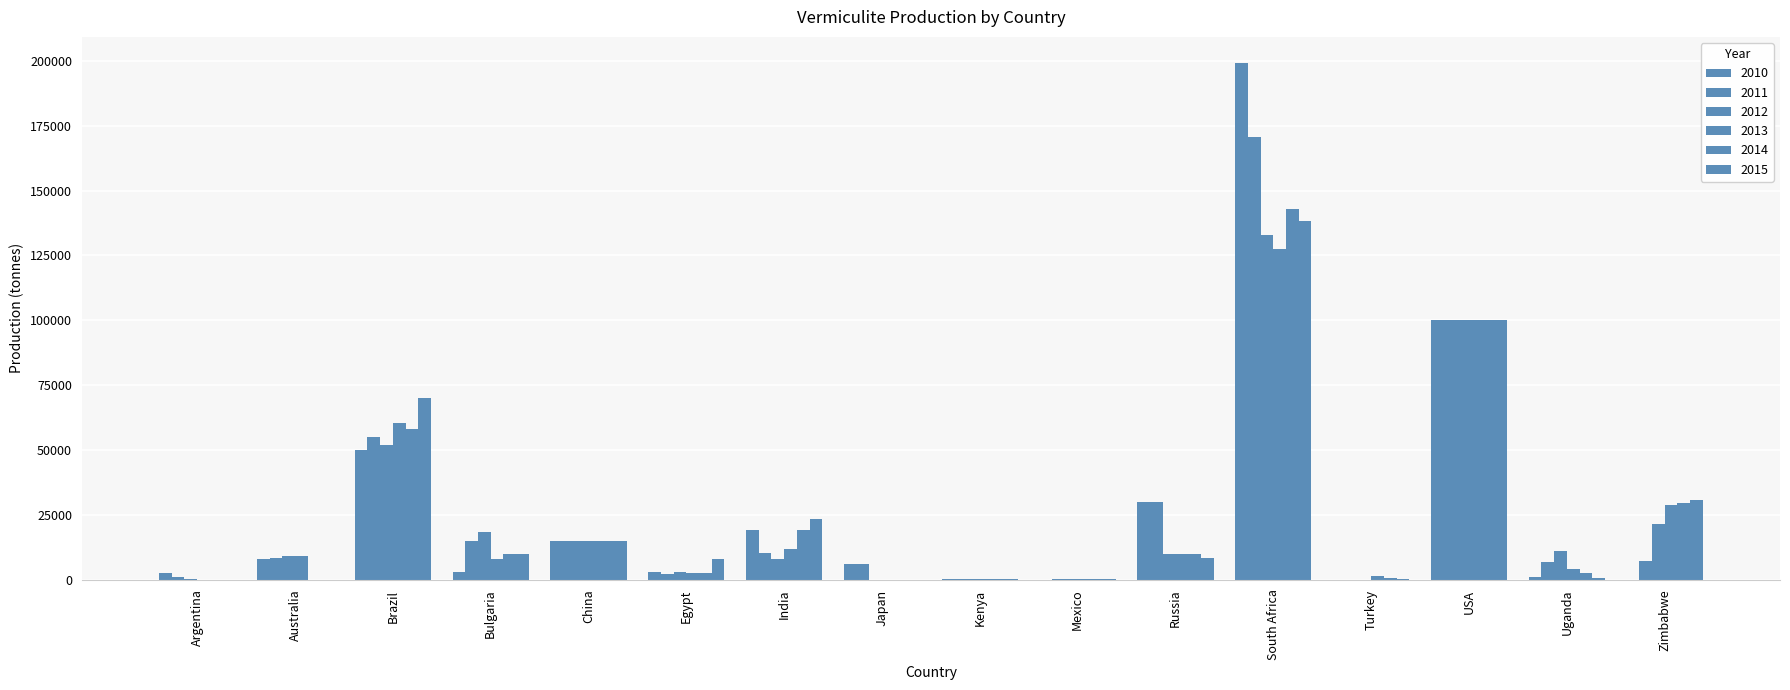

Which series has the largest range (max minus min)?

2010